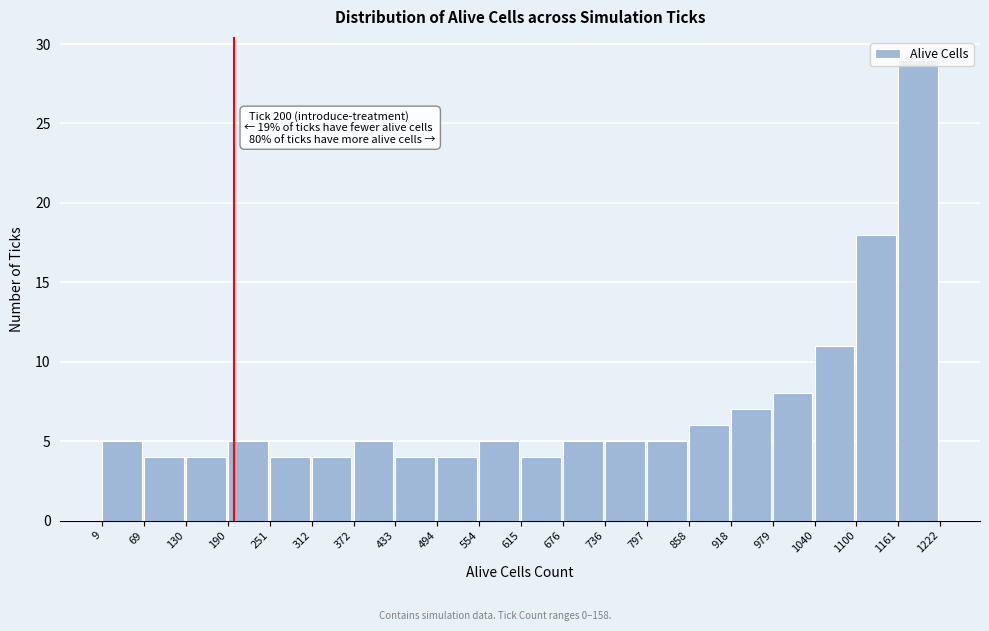

Over which range of the x-axis is the bar tallest?

1161 to 1222